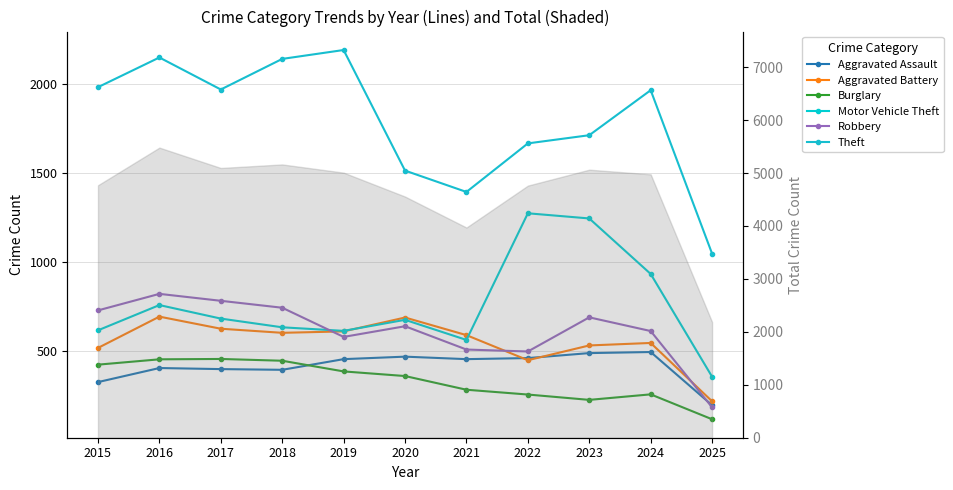

What is the maximum value for Aggravated Battery?

691